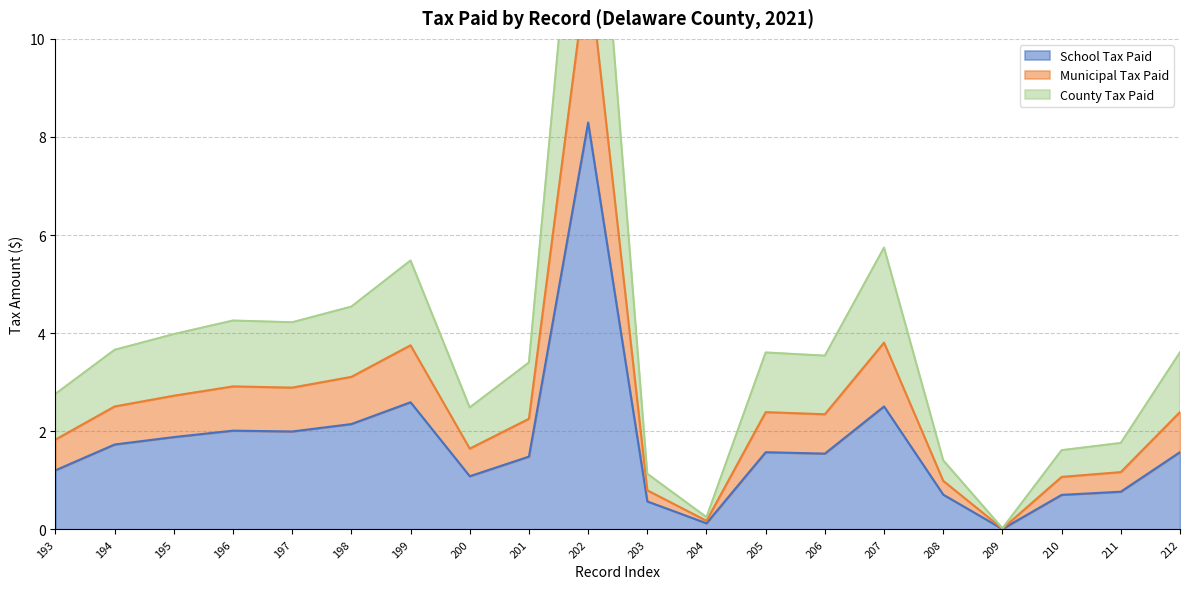

How many values in the School Tax Paid series are below 1?

6